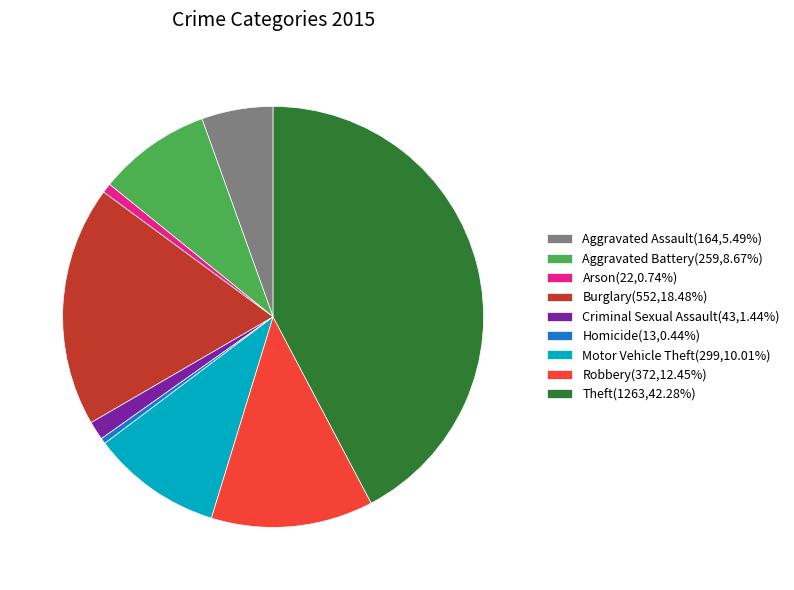

Is it true that Arson is 1% of the pie?

True